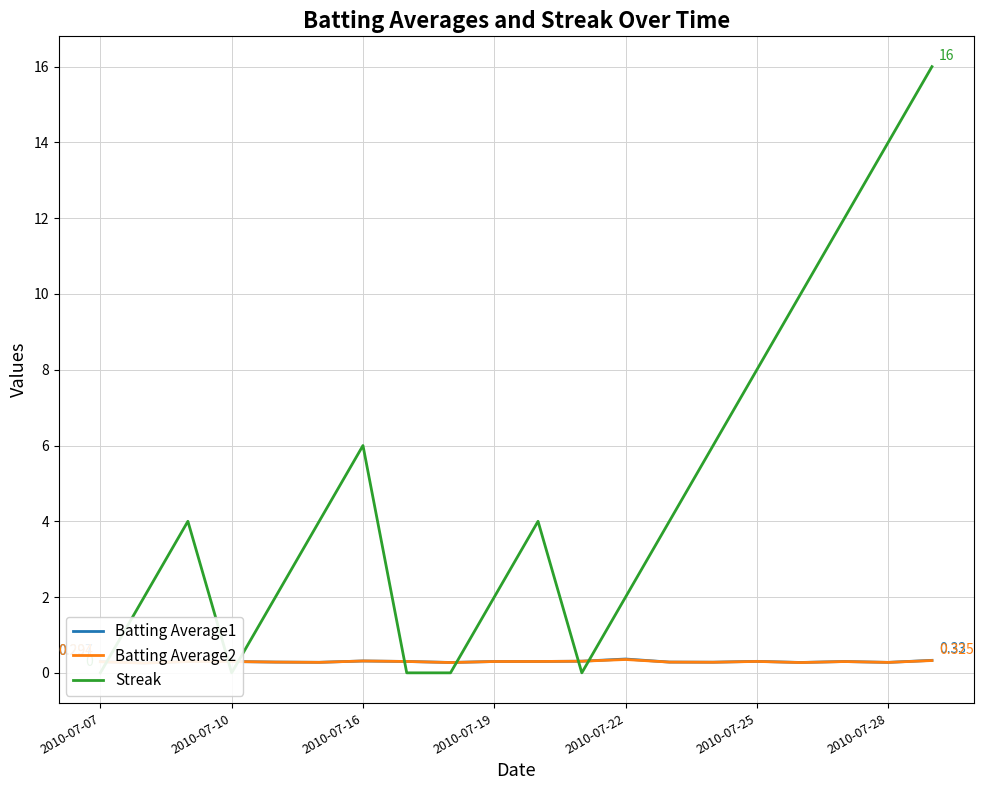

Which series ends up on top after the final intersection of Batting Average2 and Streak?

Streak